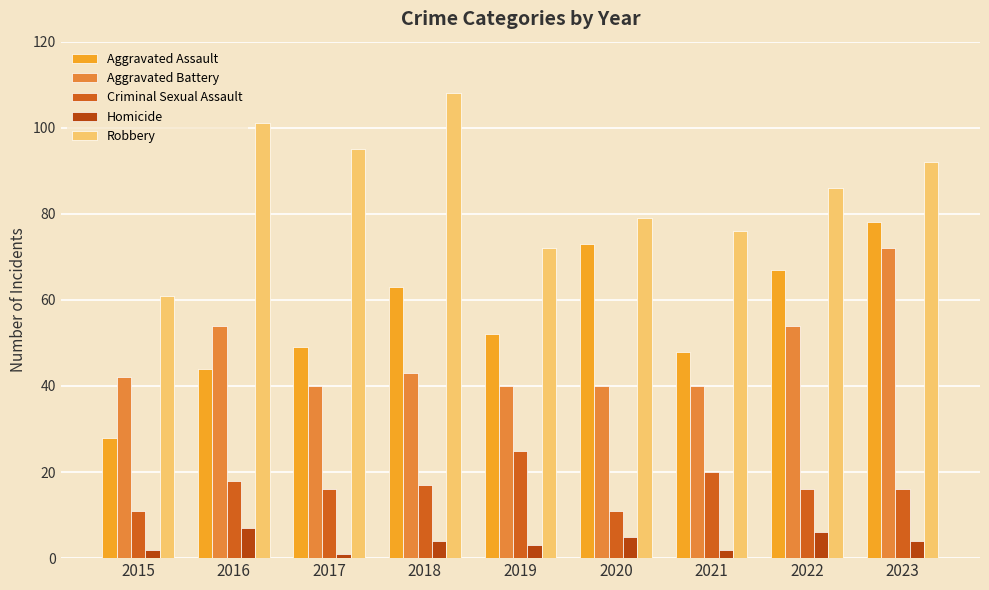

What is the spread (max minus min) of values at 2023?

88